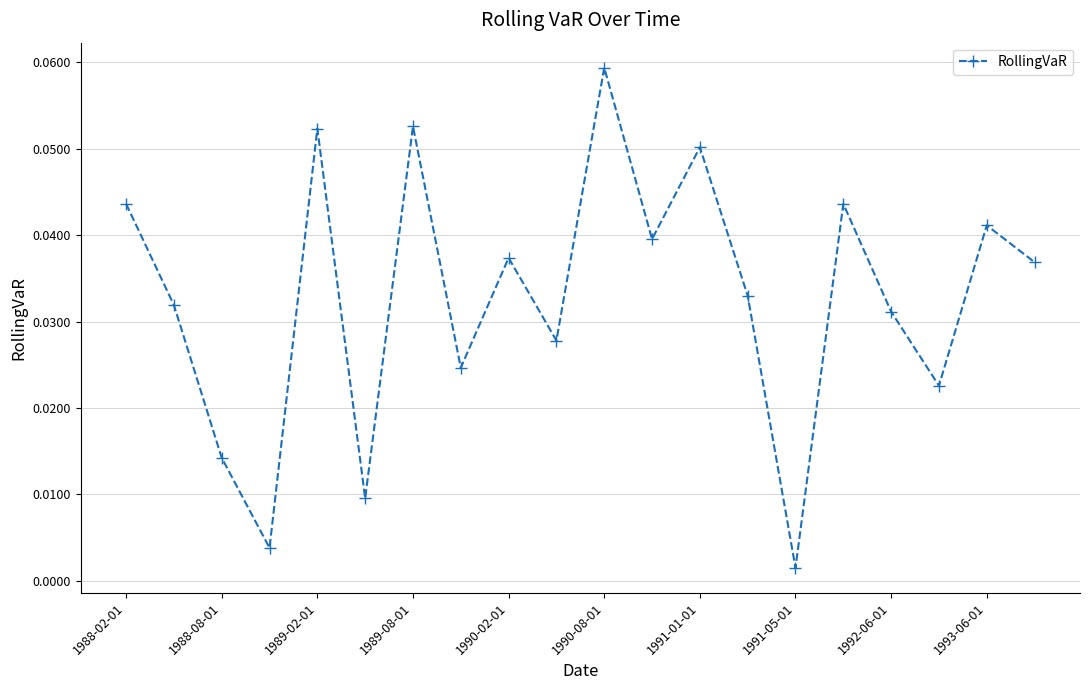

How many lines are shown in the chart?

1